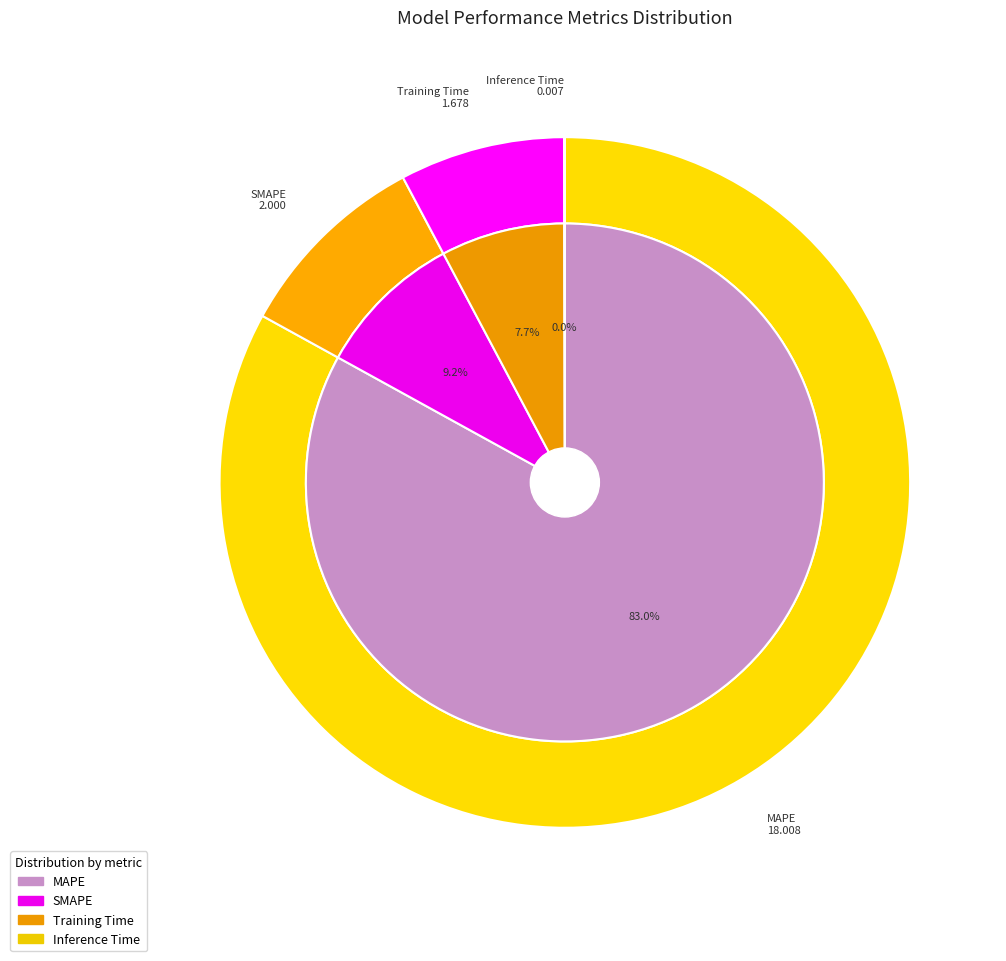

True or false: SMAPE accounts for 9% of the total.

True